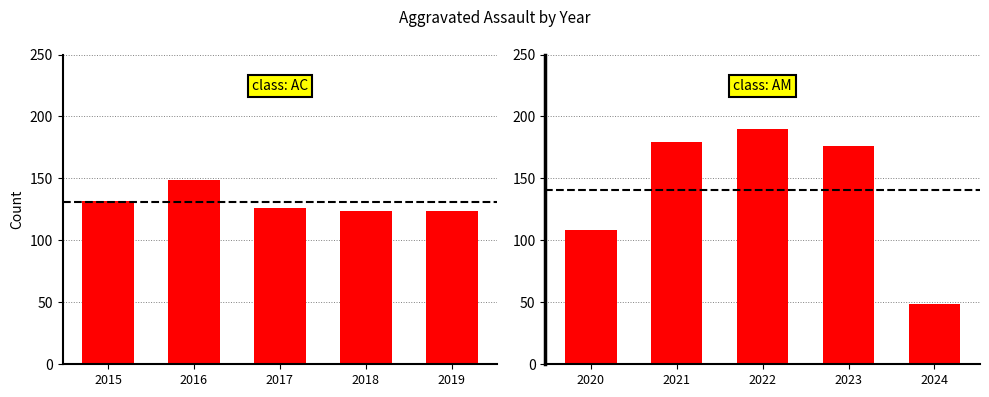

Are the bars grouped side by side (vs. stacked)?

No